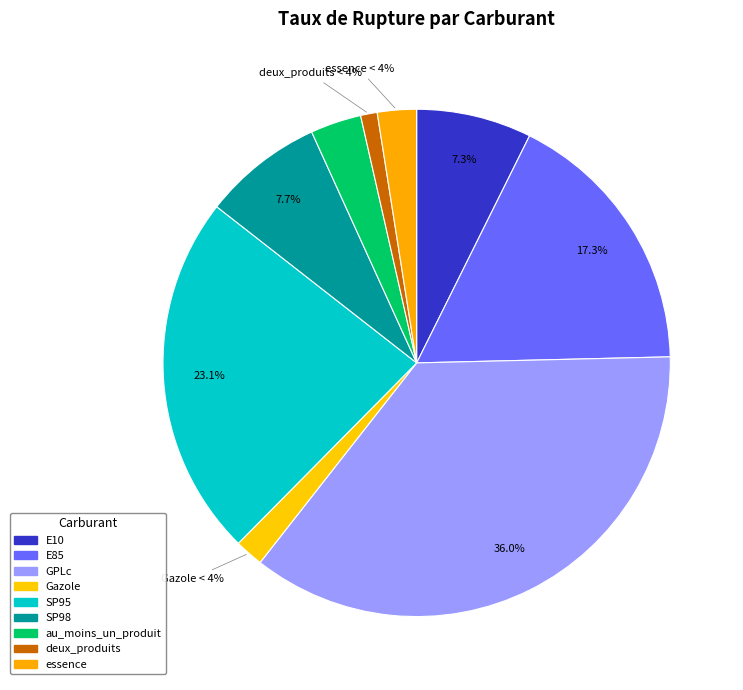

To the nearest percent, what is the average slice percentage?

11%